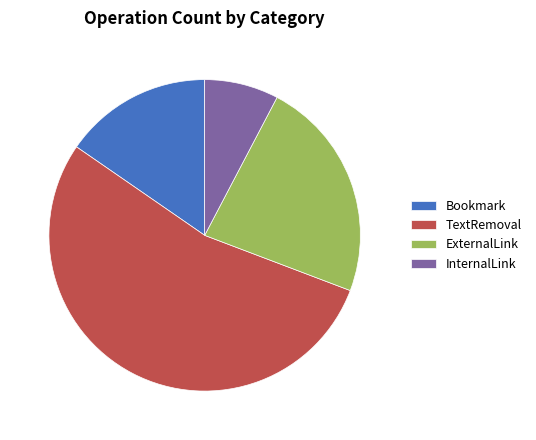

Is there any slice that represents more than half of the pie?

Yes